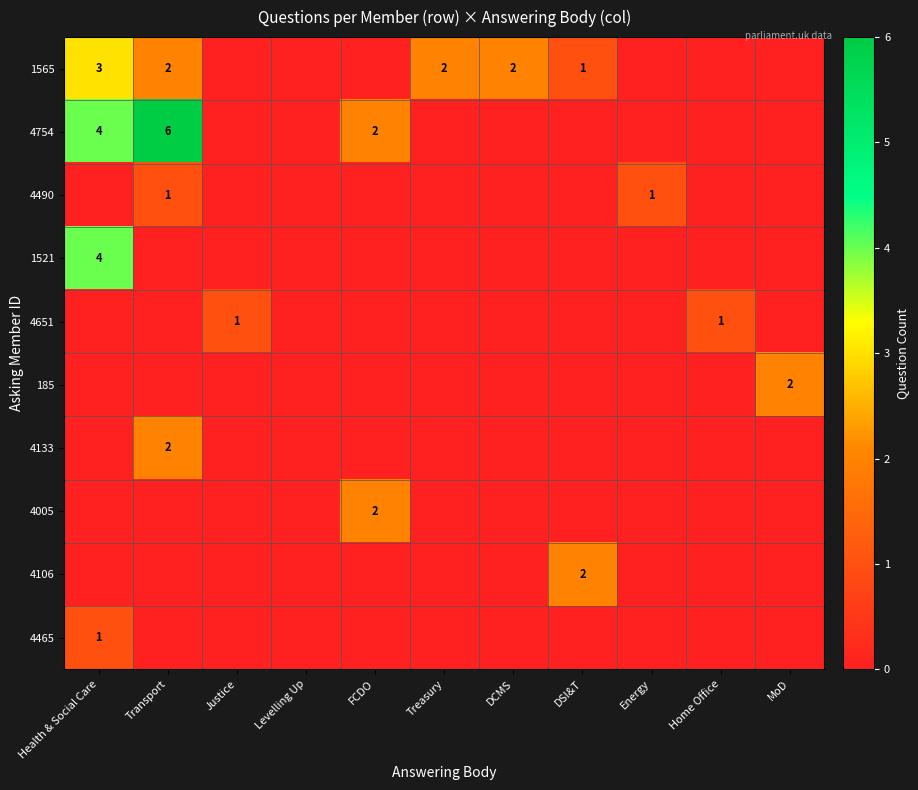

What is the total value across all series at Transport?

11